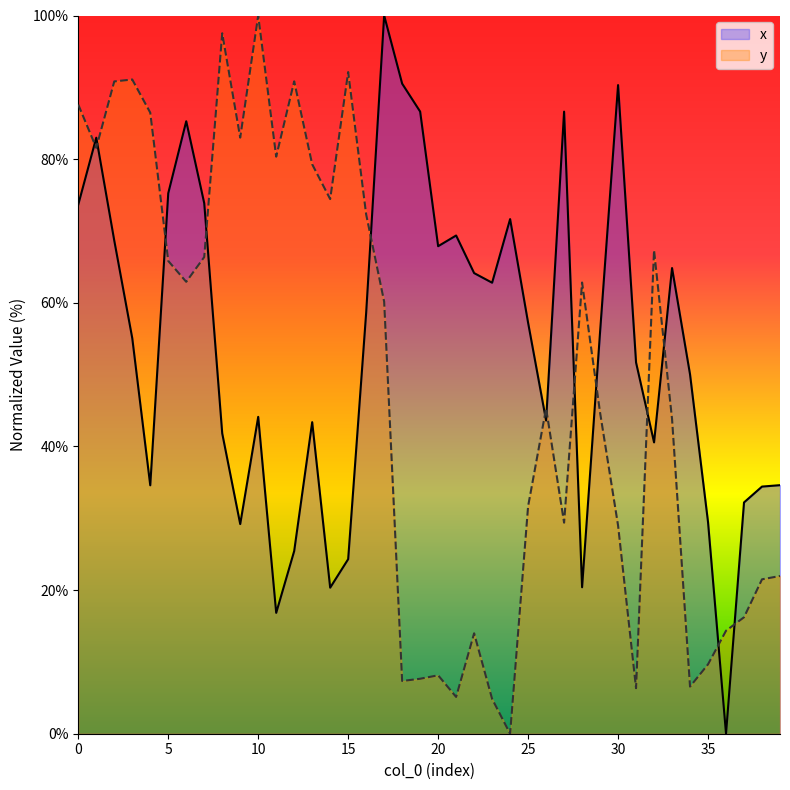

How many values in y are above zero?

39